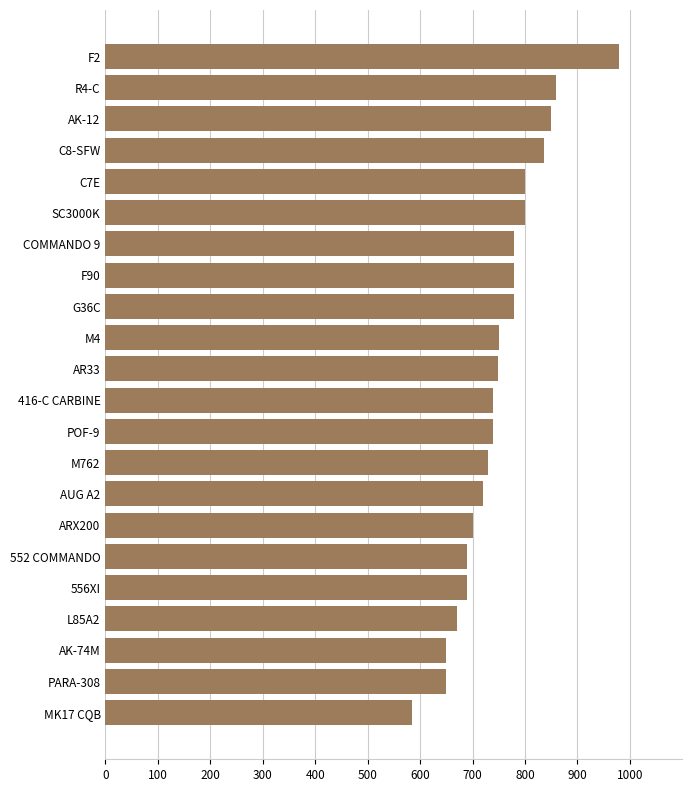

What is the ratio of the value at AK-74M to the value at 556XI?

0.9